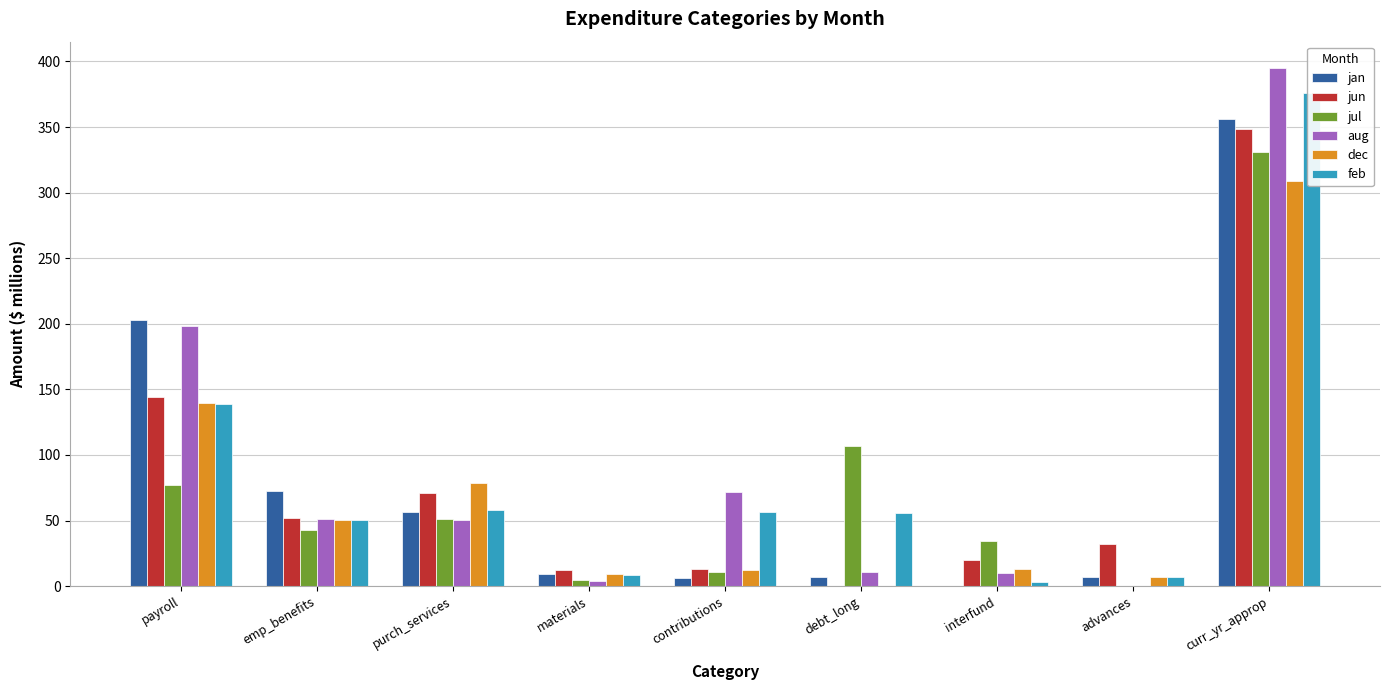

At which label is dec closest to 154?

payroll